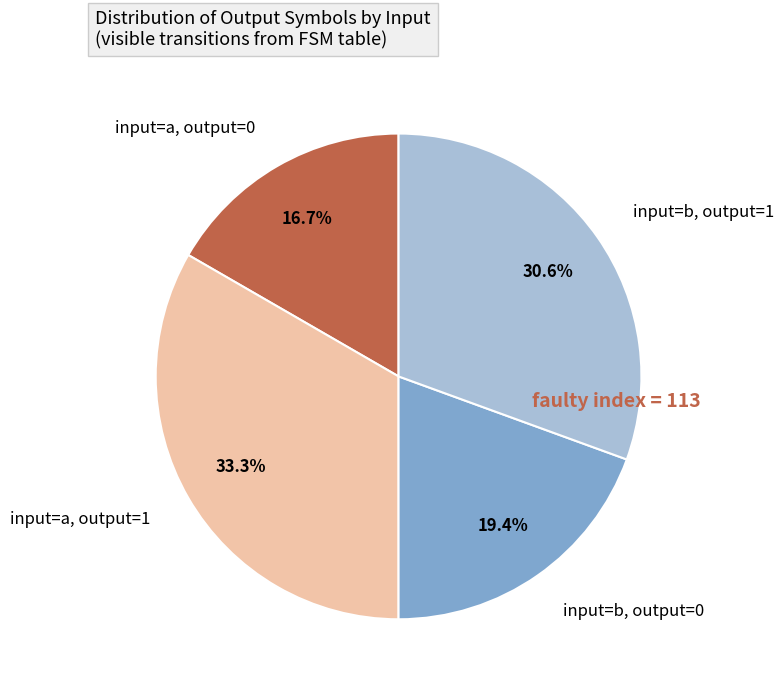

Combined, do input=b, output=1 and input=a, output=0 account for over 50%?

No